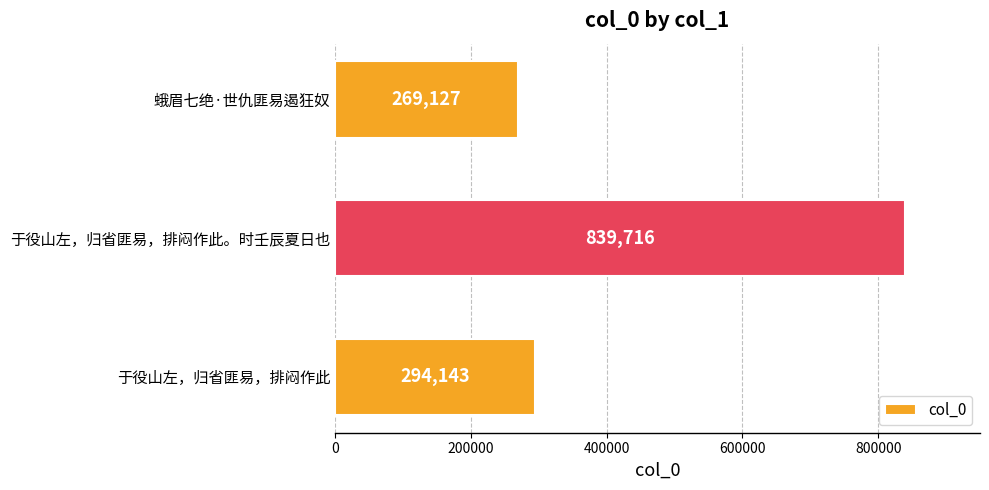

What is the difference between the maximum and minimum values?

570589